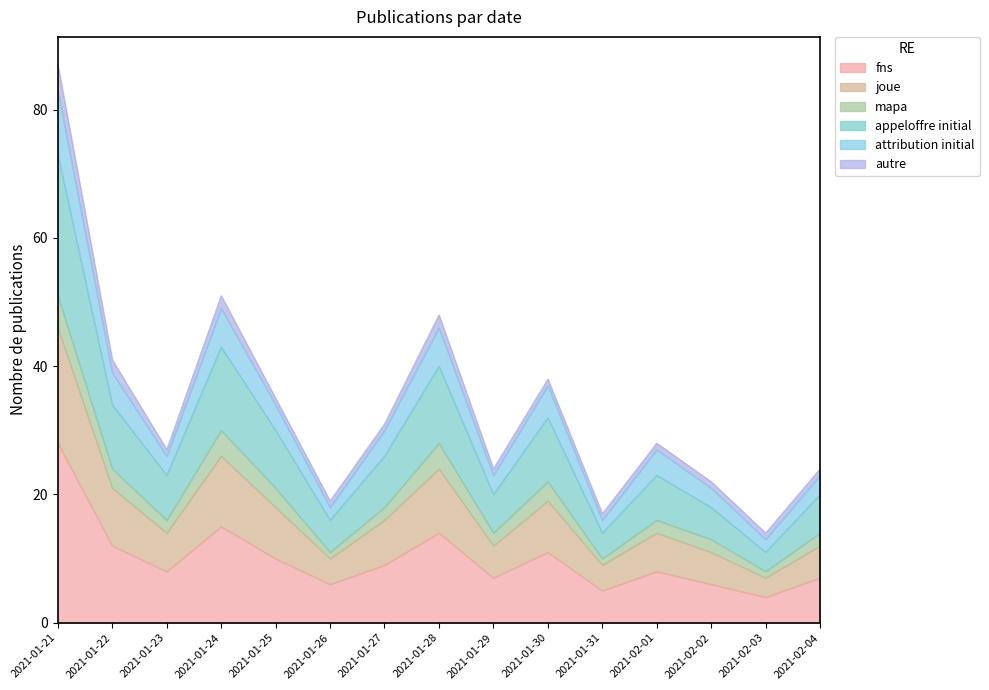

At which category does fns reach its first local peak?

2021-01-24